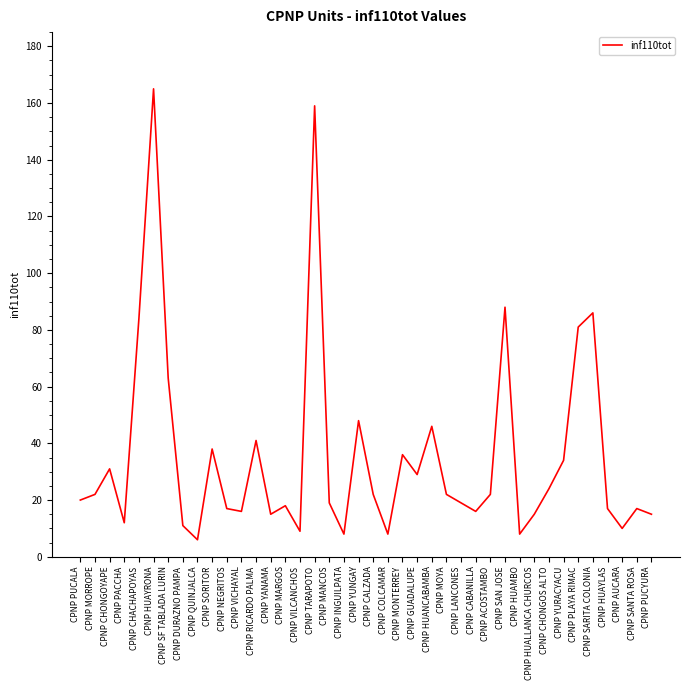

How many series are shown in this chart?

1